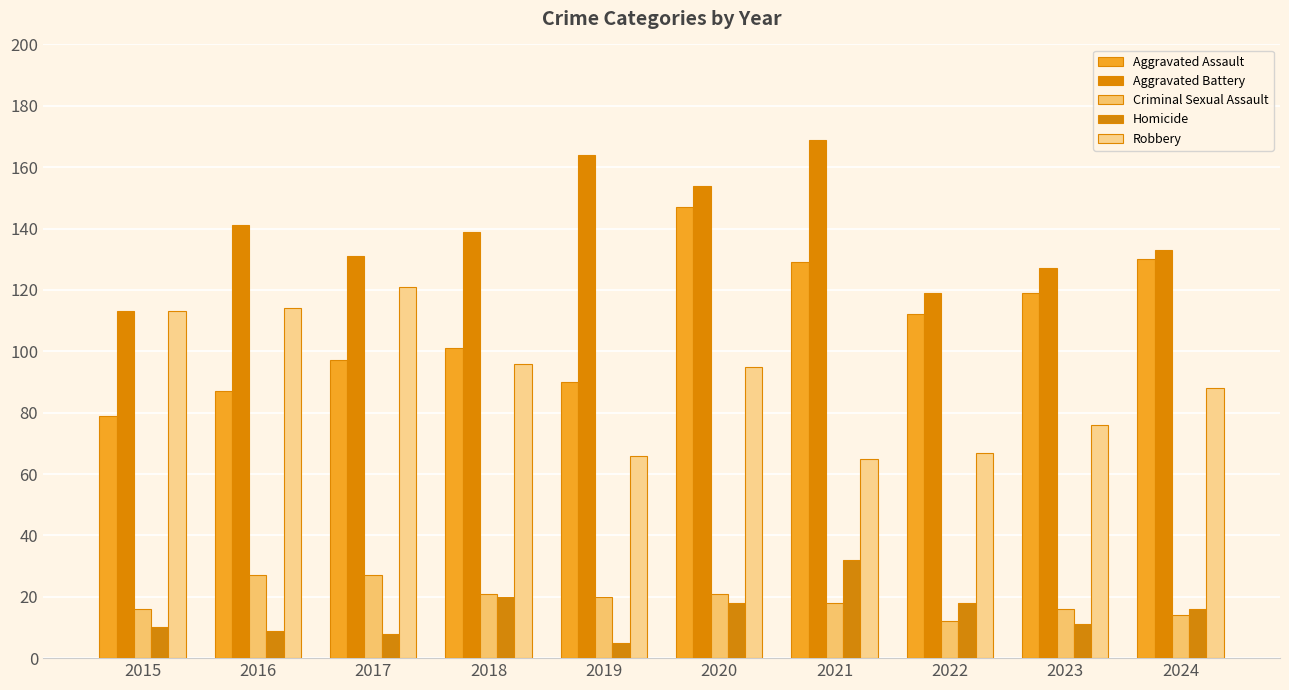

At 2019, list the series in order from smallest to largest.

Homicide, Criminal Sexual Assault, Robbery, Aggravated Assault, Aggravated Battery